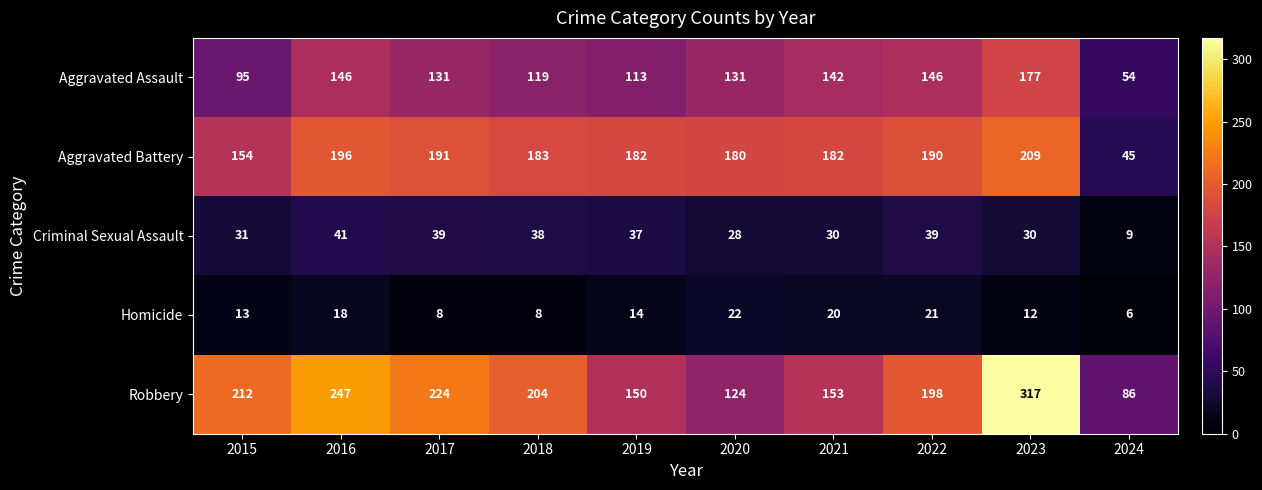

What is the greatest value displayed?

317